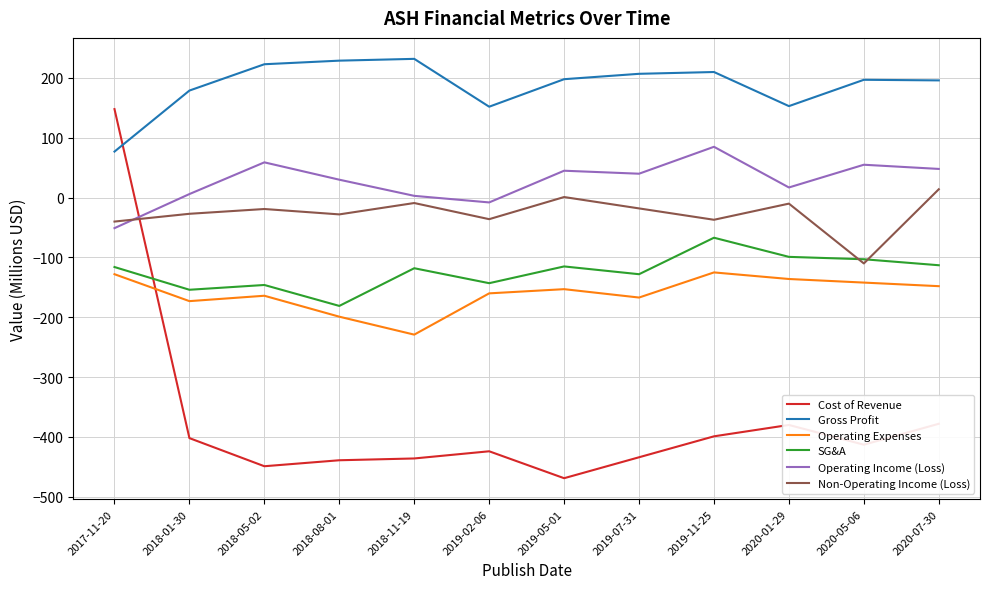

What is the difference between the second highest and second lowest values in the Operating Expenses series?

71